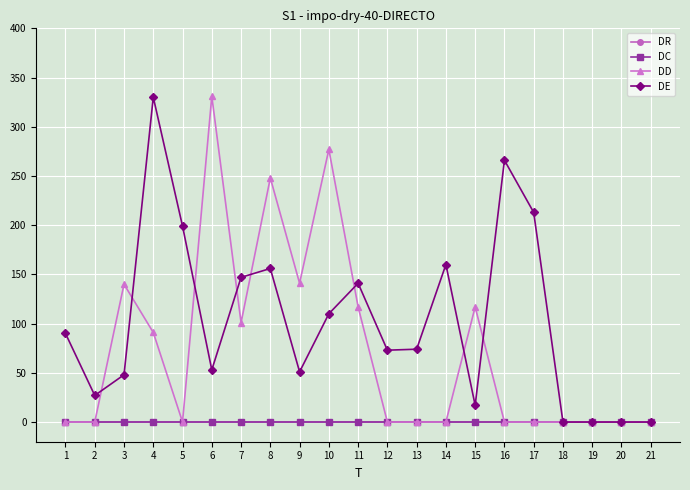

Is this an area chart (filled region under the line)?

No